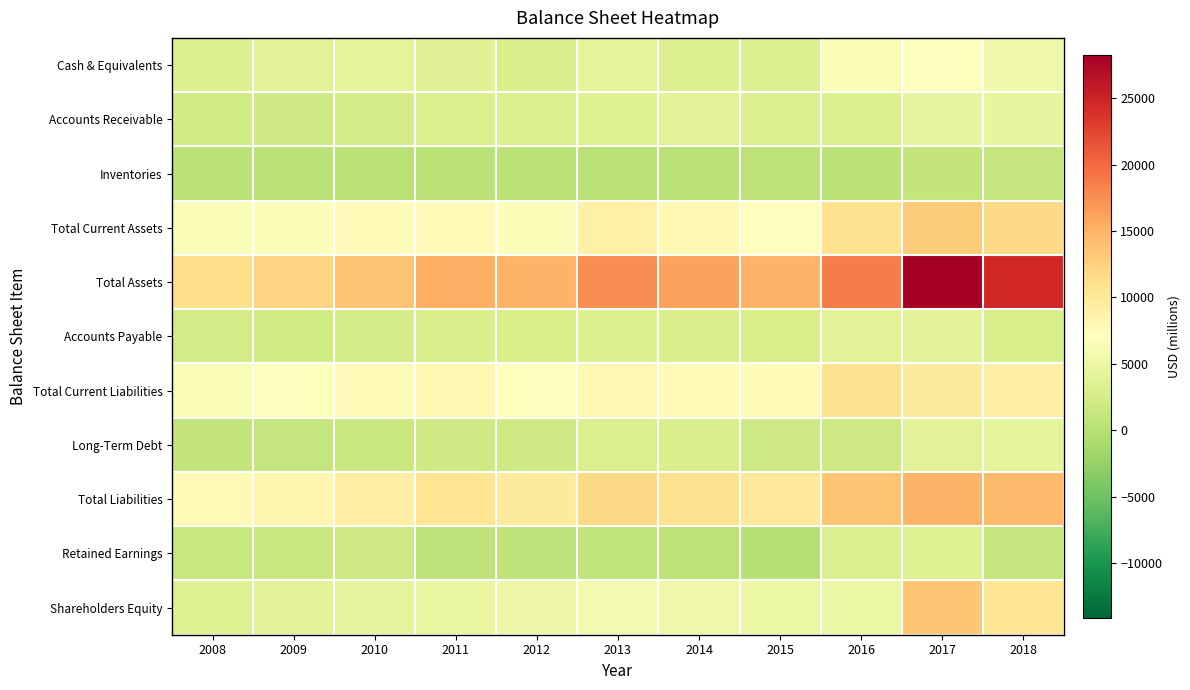

What is the total value across all series at 2015?

56432